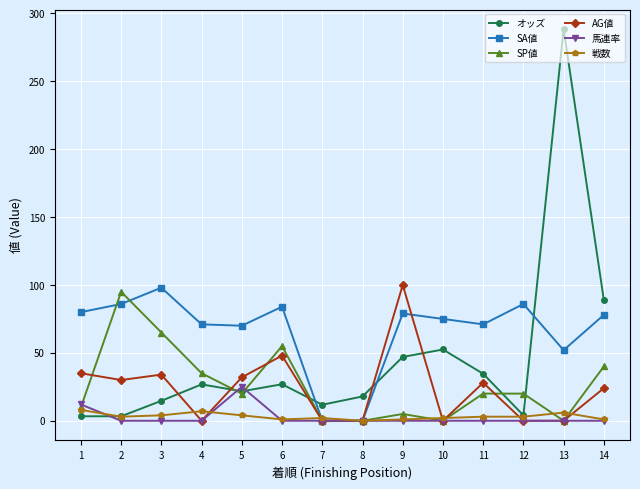

Which series has the largest total across all categories?

SA値